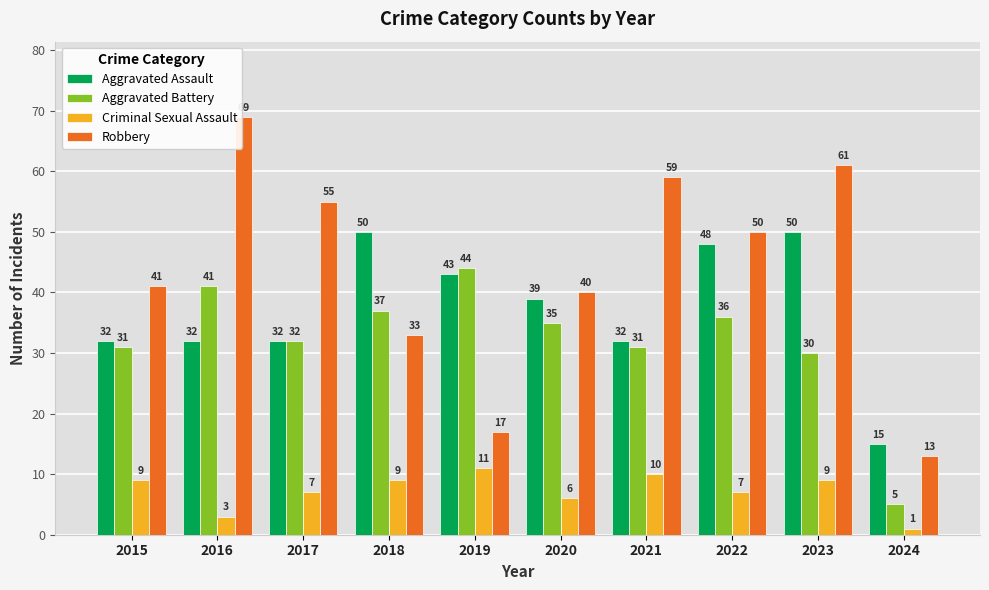

Reading left to right, list all the values displayed in this chart.

Aggravated Assault: 32	32	32	50	43	39	32	48	50	15
Aggravated Battery: 31	41	32	37	44	35	31	36	30	5
Criminal Sexual Assault: 9	3	7	9	11	6	10	7	9	1
Robbery: 41	69	55	33	17	40	59	50	61	13